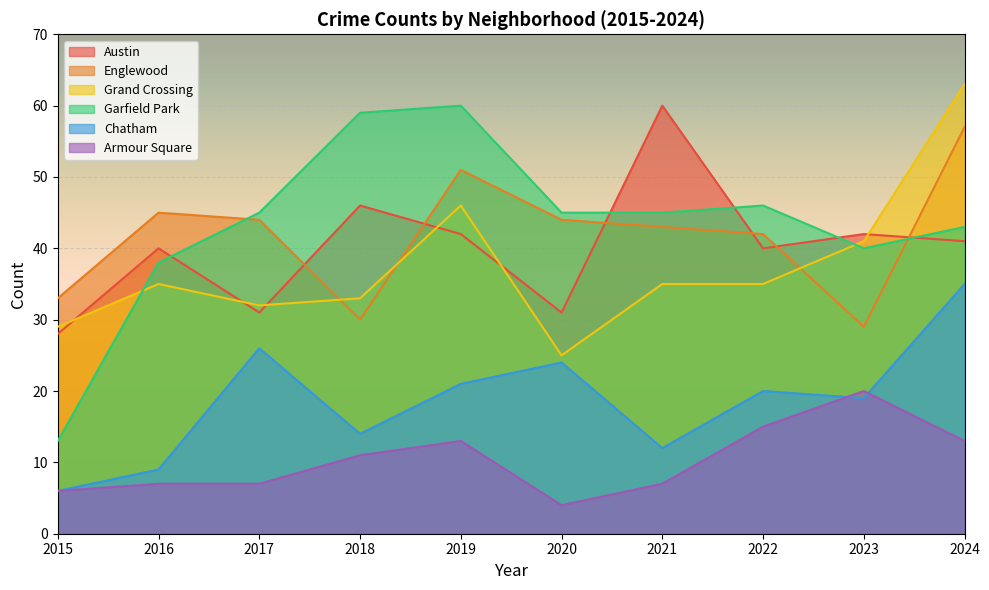

How many data points in Armour Square are less than 11?

5